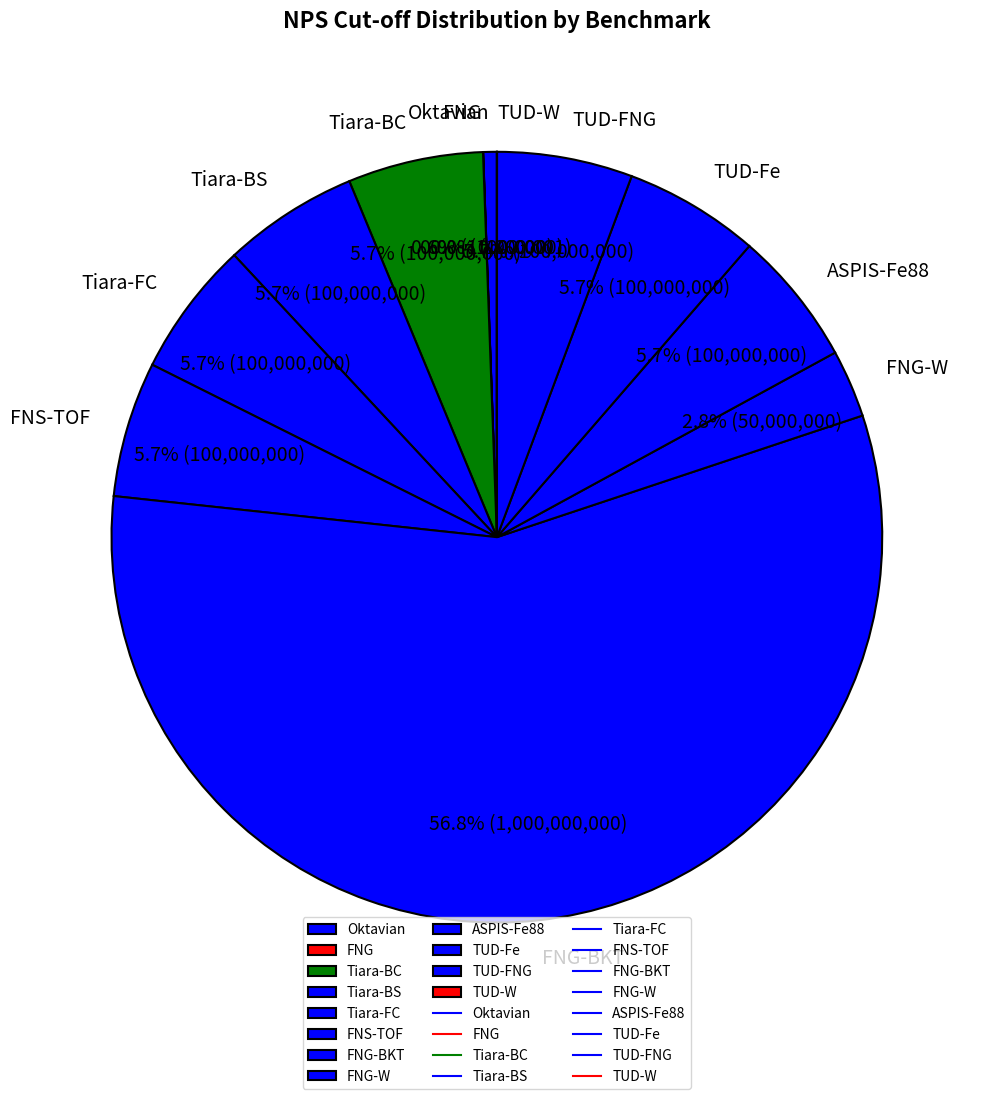

To the nearest percent, what is the average slice percentage?

8%